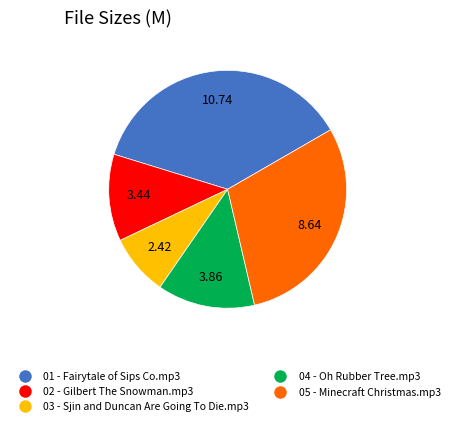

Between 05 - Minecraft Christmas.mp3 and 04 - Oh Rubber Tree.mp3, which is larger?

05 - Minecraft Christmas.mp3